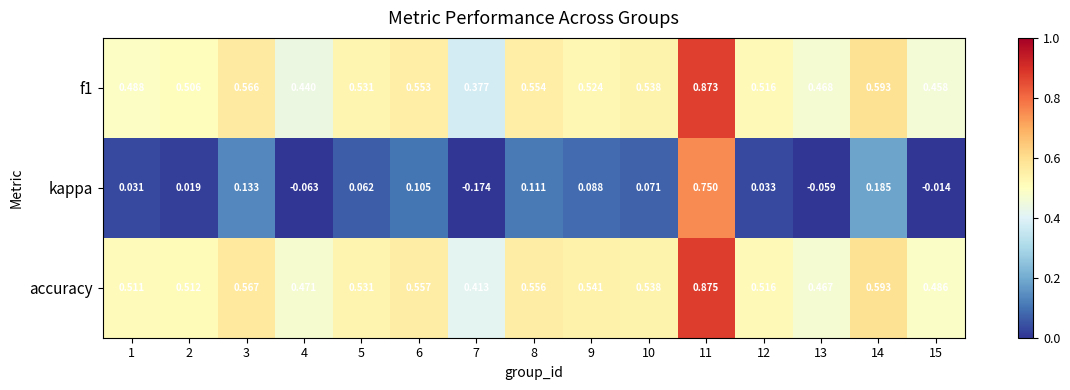

Which series has the largest total across all categories?

accuracy